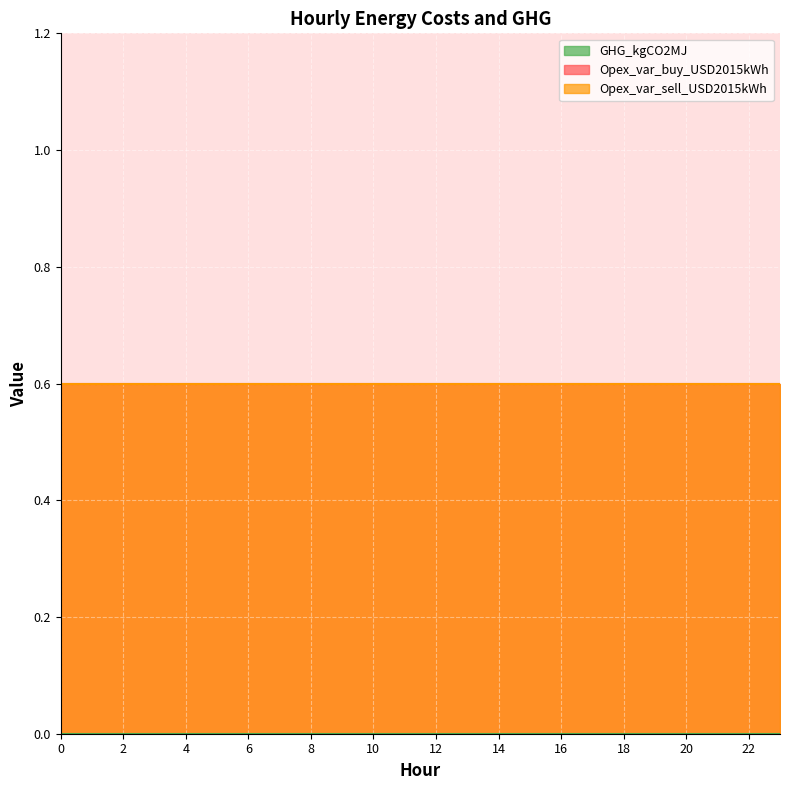

True or false: Opex_var_sell_USD2015kWh and Opex_var_buy_USD2015kWh intersect in this chart.

False